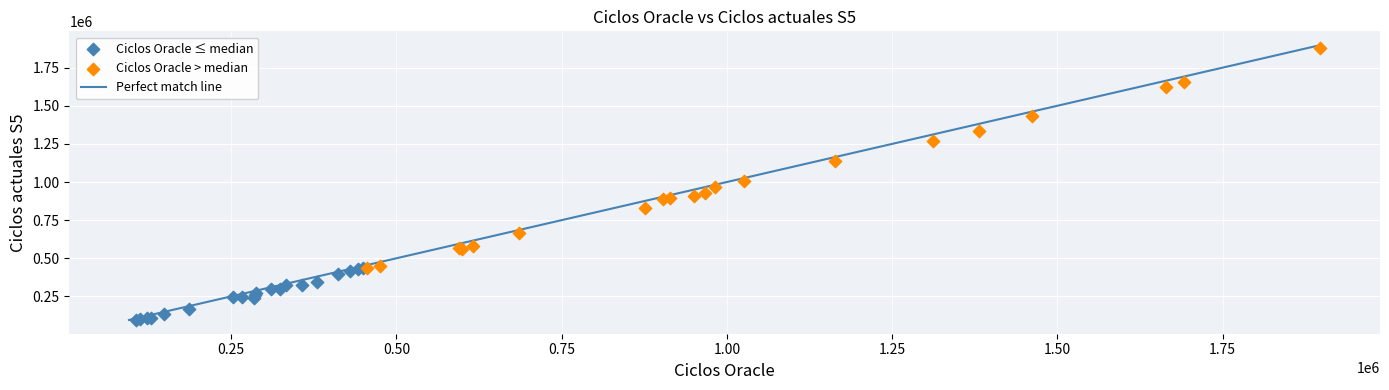

Which series reaches the minimum Y coordinate?

Ciclos Oracle ≤ median